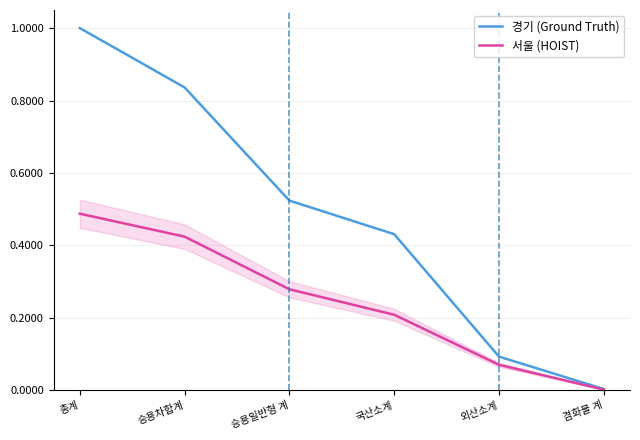

What is the highest value of the 경기 series?

1.0